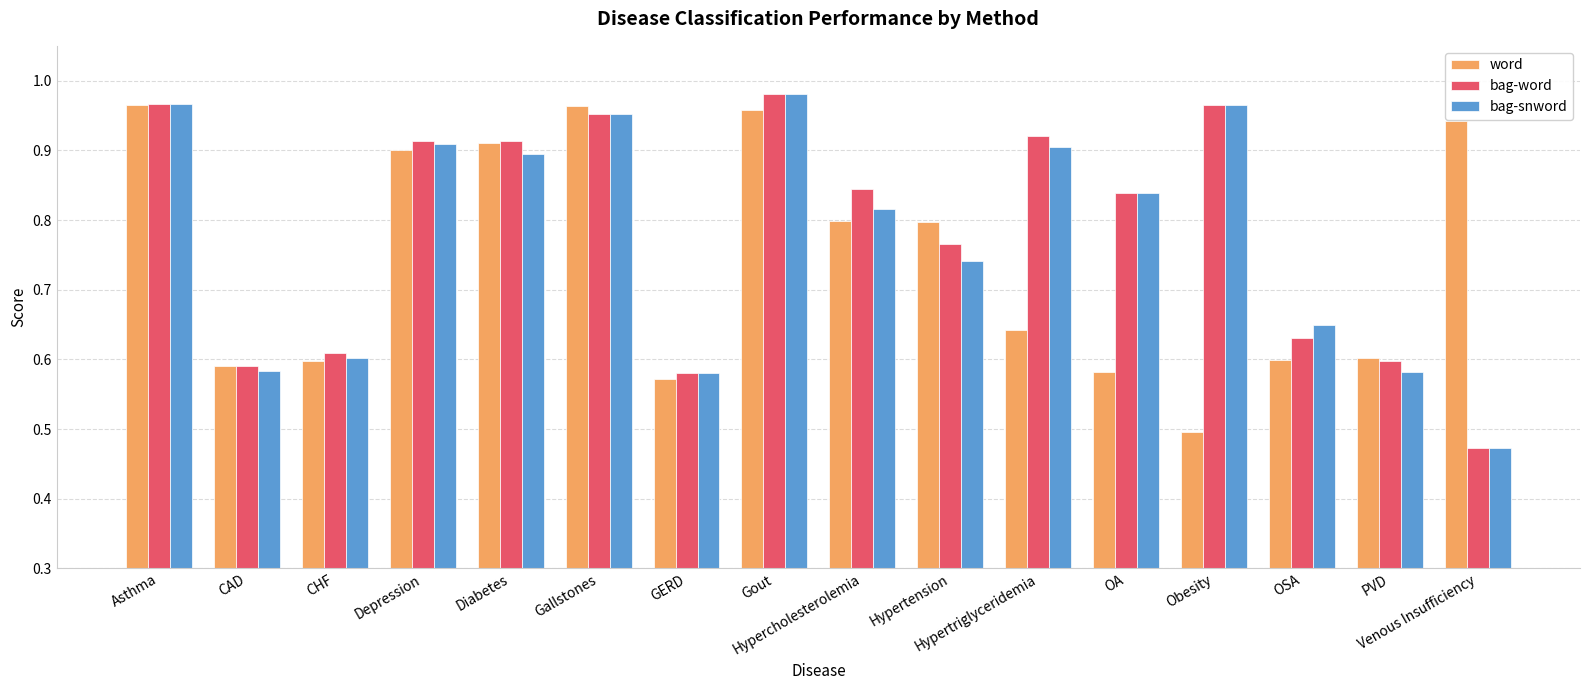

Is the value of word at Gout greater than the value of bag-snword at CHF?

Yes